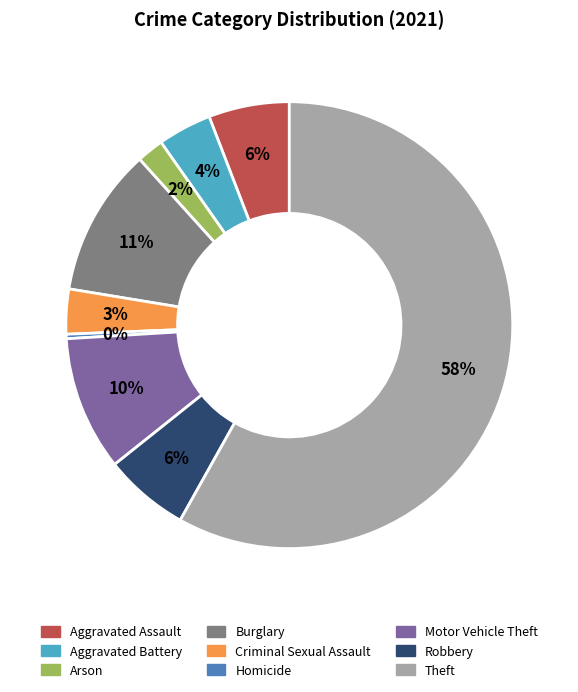

Which category has the biggest portion of the pie?

Theft